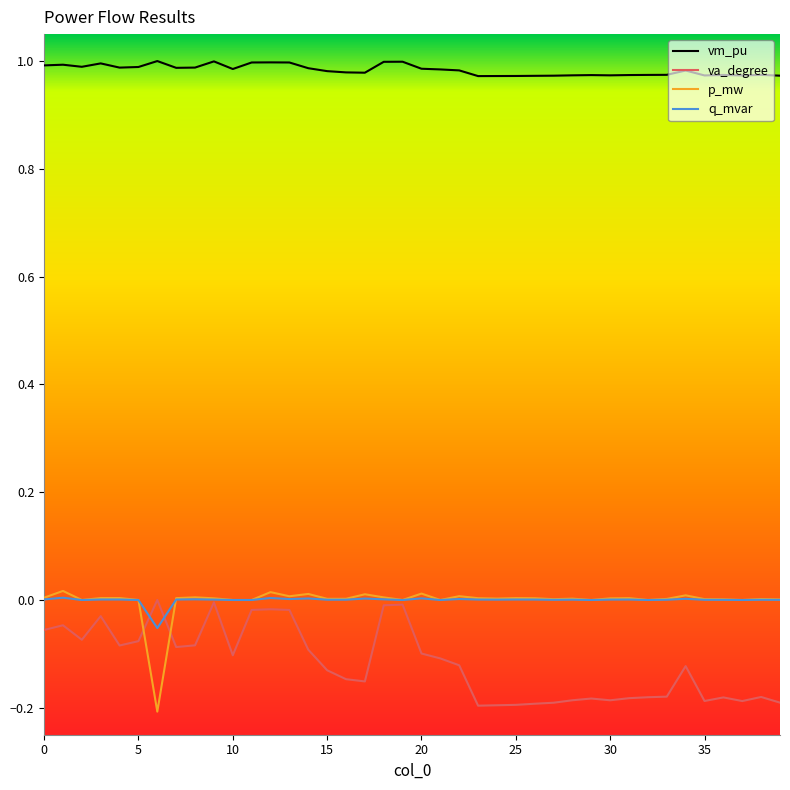

In va_degree, how many points are higher than both neighbors (excluding endpoints)?

10